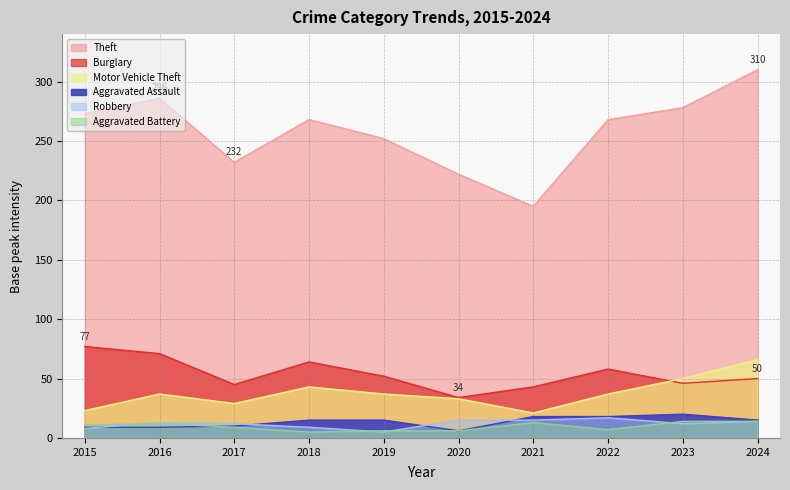

What is the smallest value displayed?

5